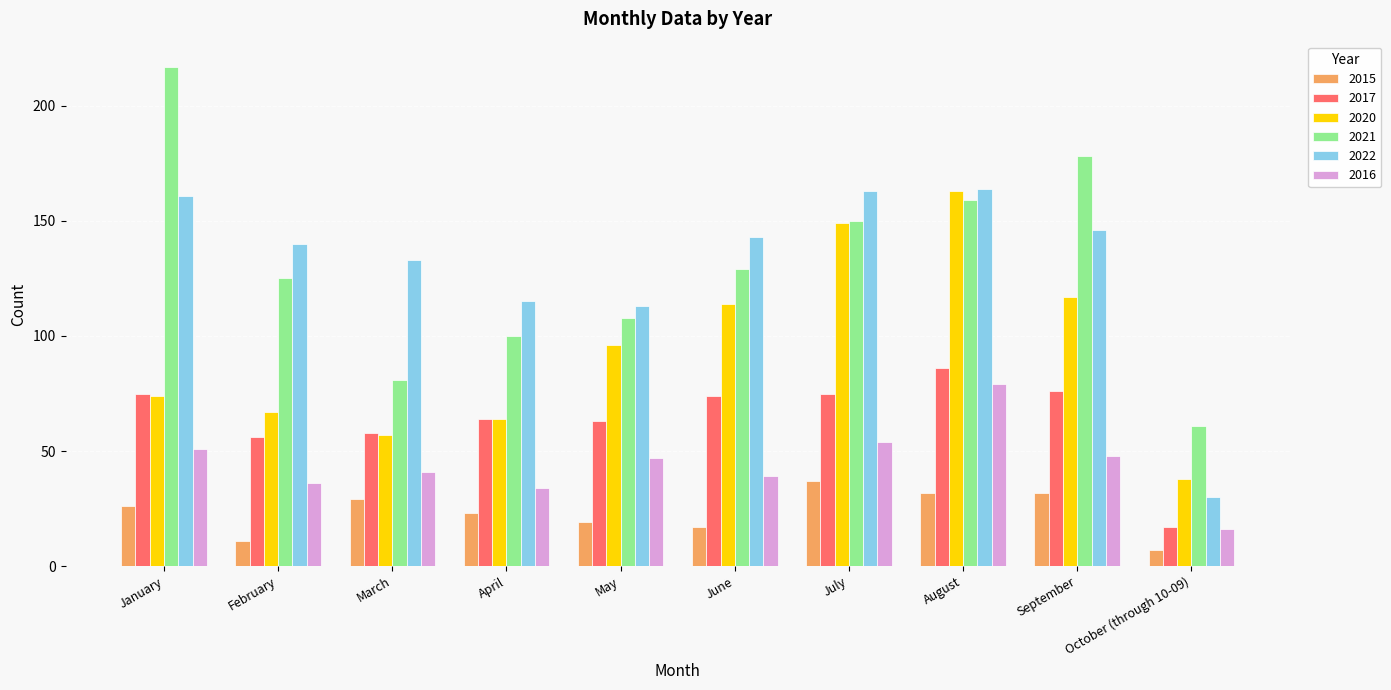

What is the maximum value for 2022?

164